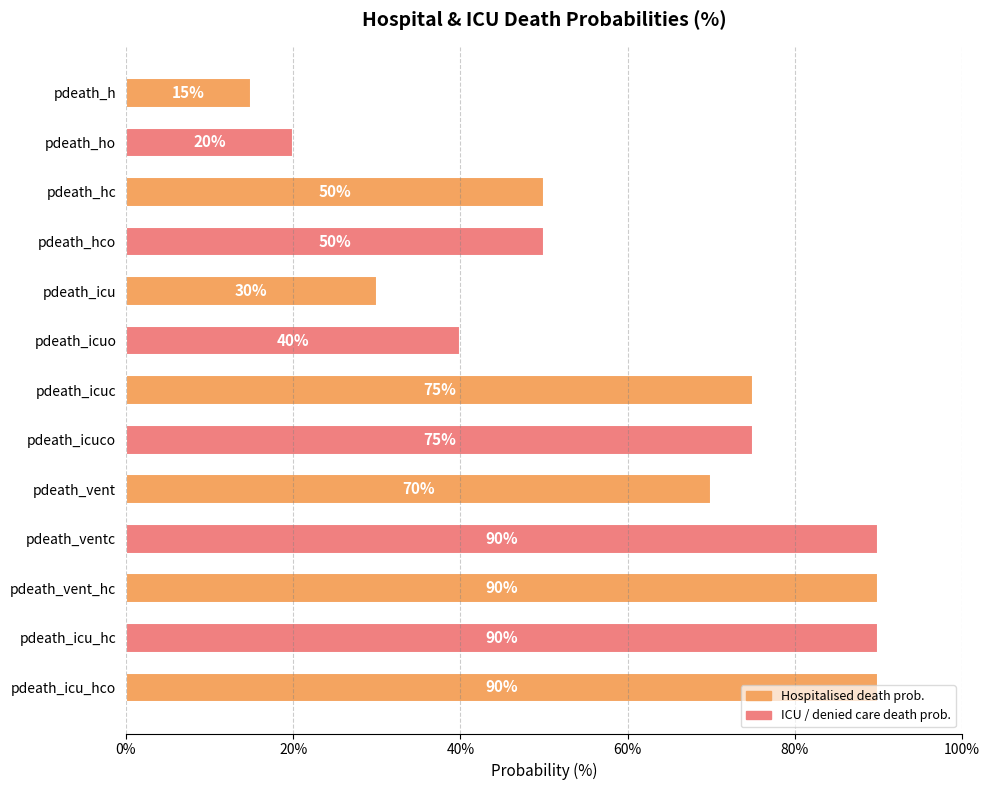

True or false: the data shows 43 at pdeath_icu.

False